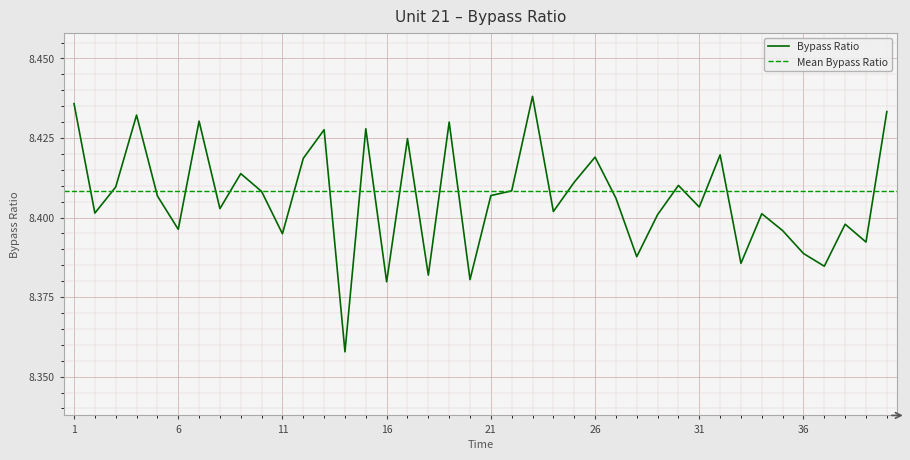

What is the value of the 16th point from the left?

8.4